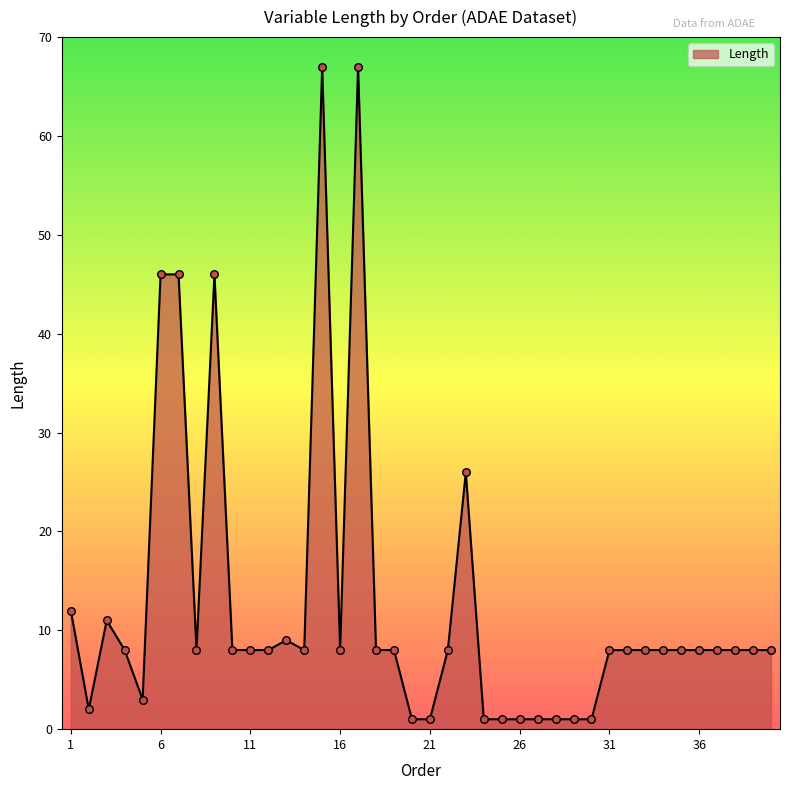

What is the difference between the maximum and minimum values?

66